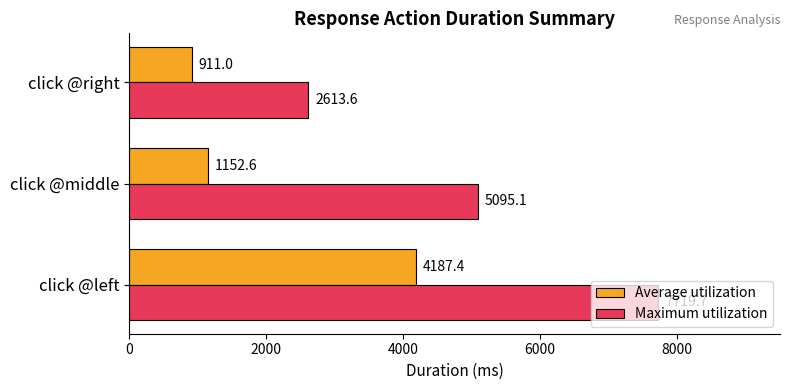

How many data points in Average utilization are less than 1152?

1